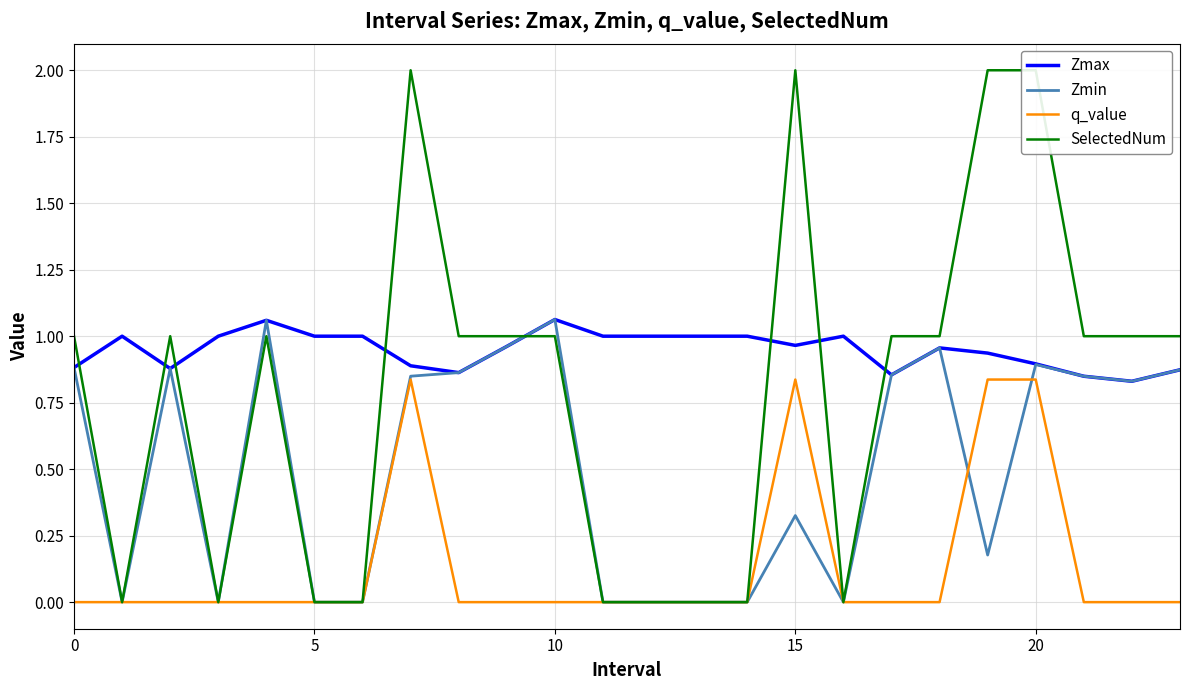

True or false: Zmax and q_value intersect in this chart.

False